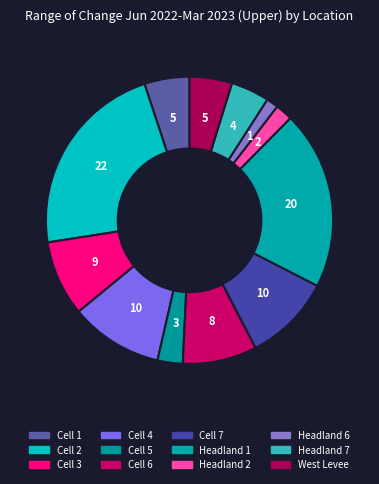

How many slices are in this pie chart?

12